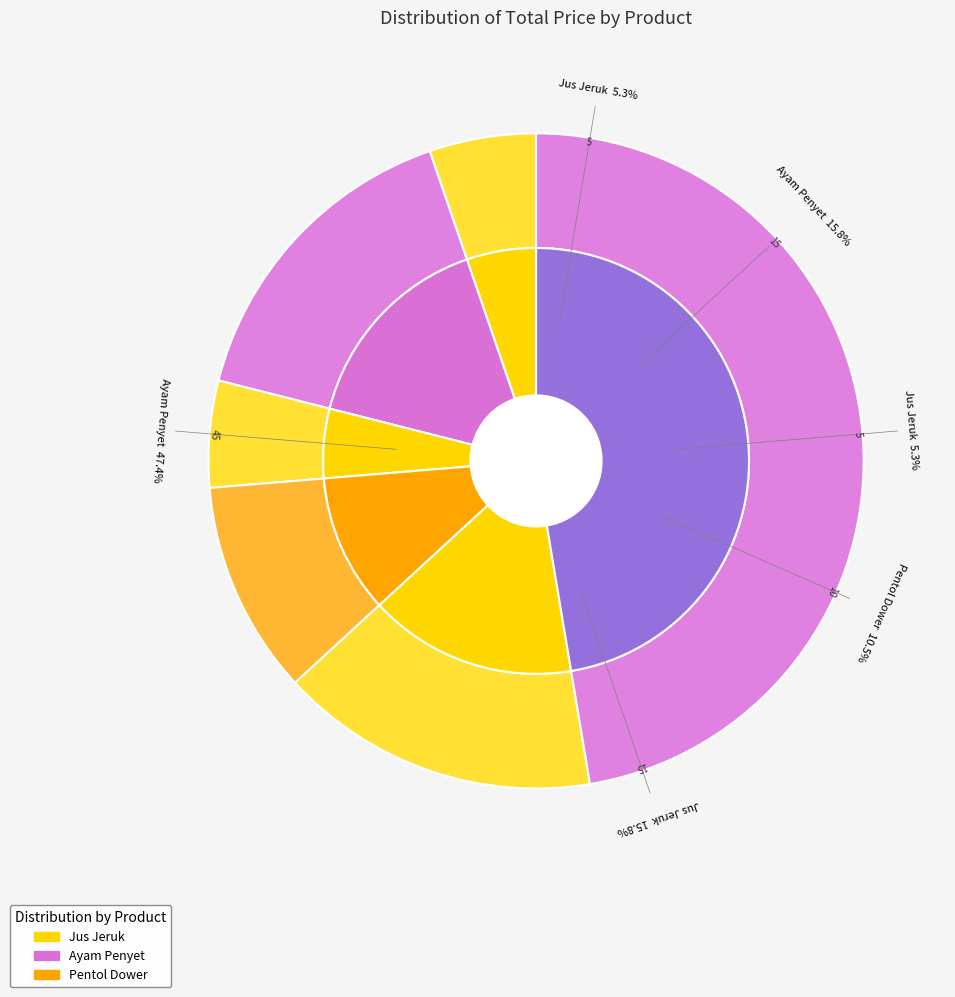

Is there any slice that represents more than half of the pie?

No